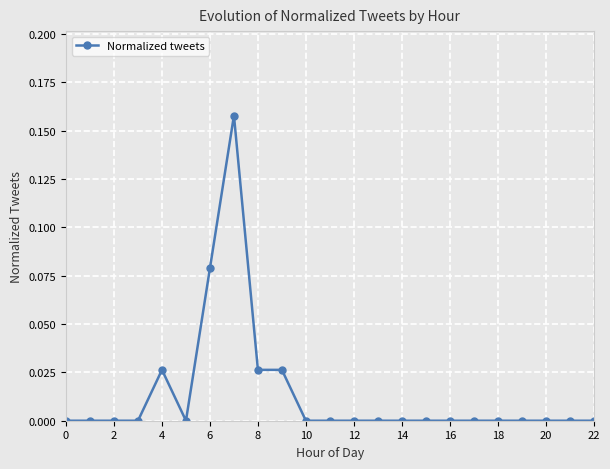

How many lines are shown in the chart?

1